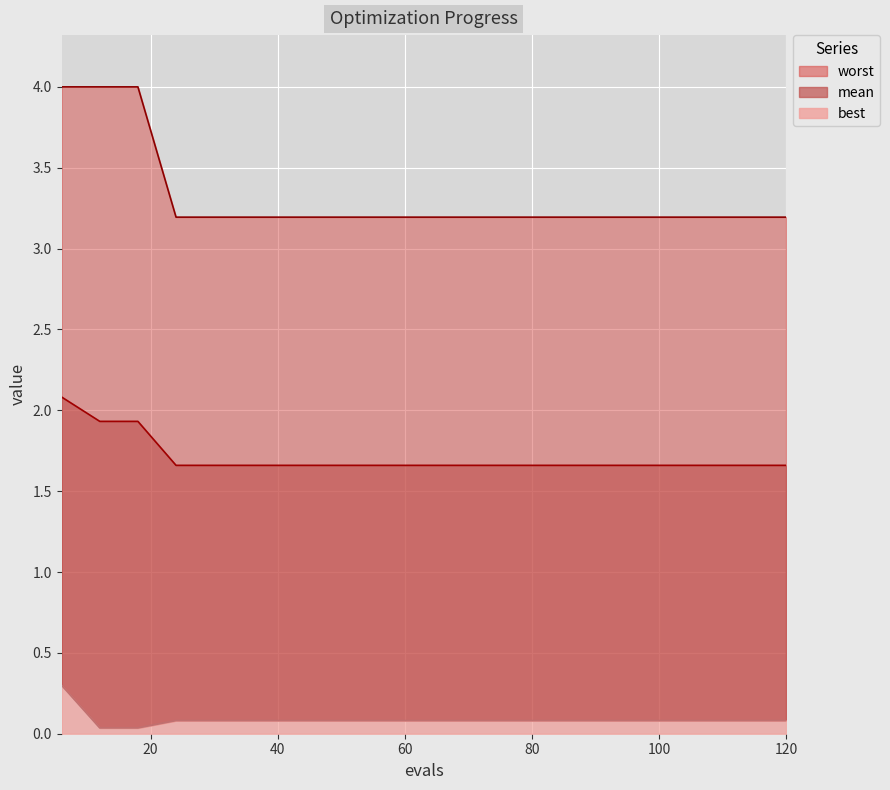

How many distinct data groups are displayed?

3